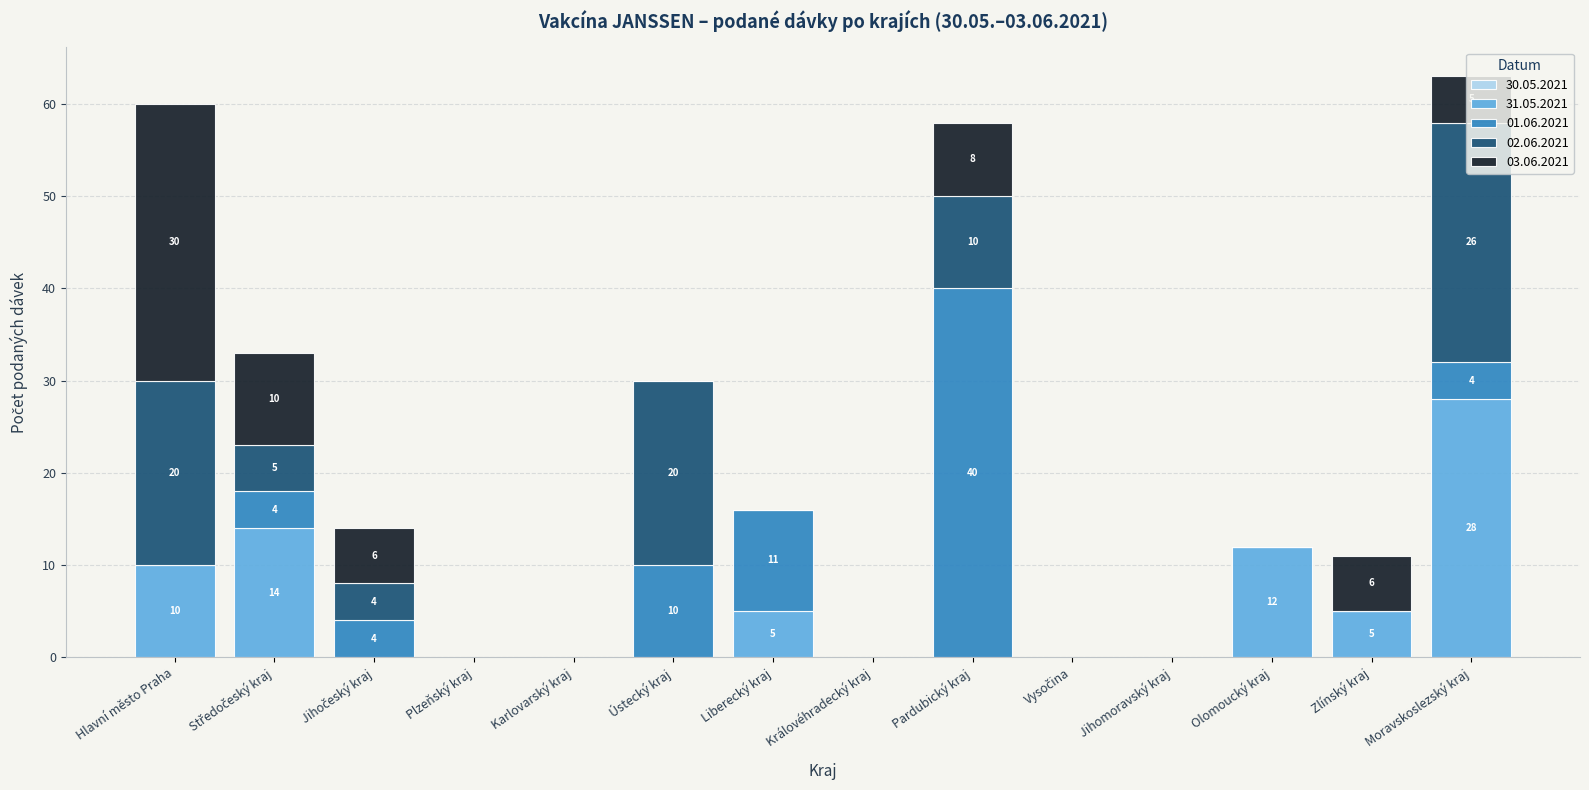

Is it true that 31.05.2021 equals 19 at Karlovarský kraj?

False